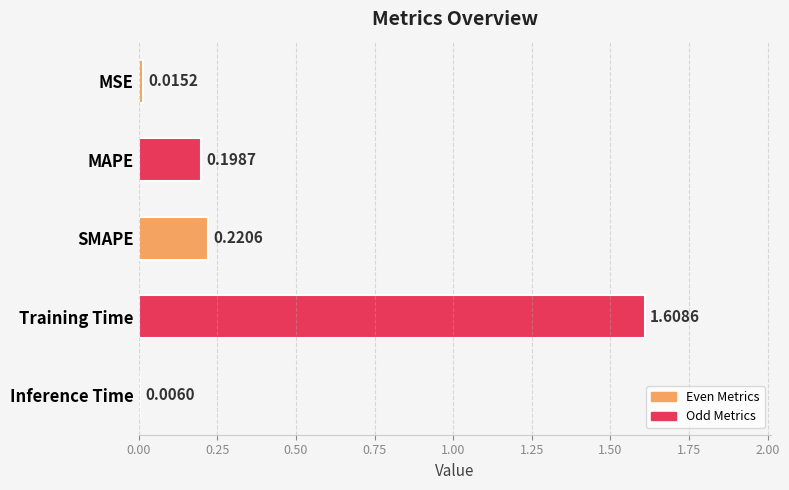

What is the sum of all values?

2.0